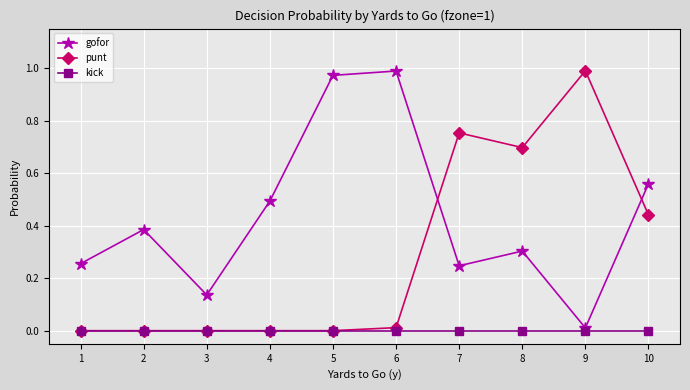

Which series has the largest total across all categories?

gofor